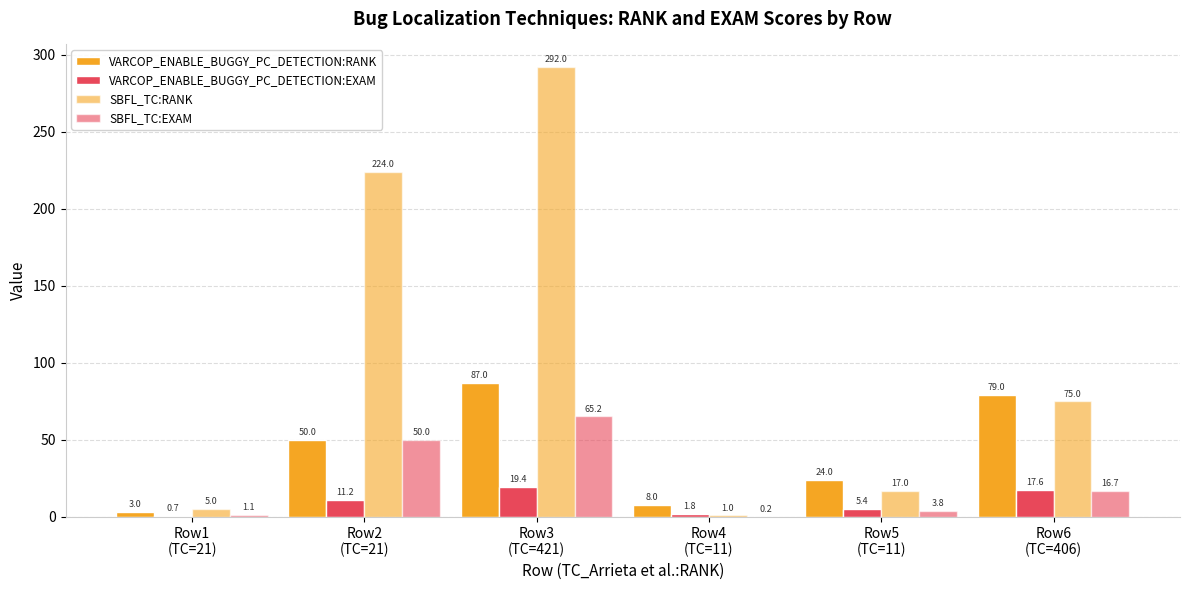

What is the difference between the maximum and minimum values in the SBFL_TC:RANK series?

291.0